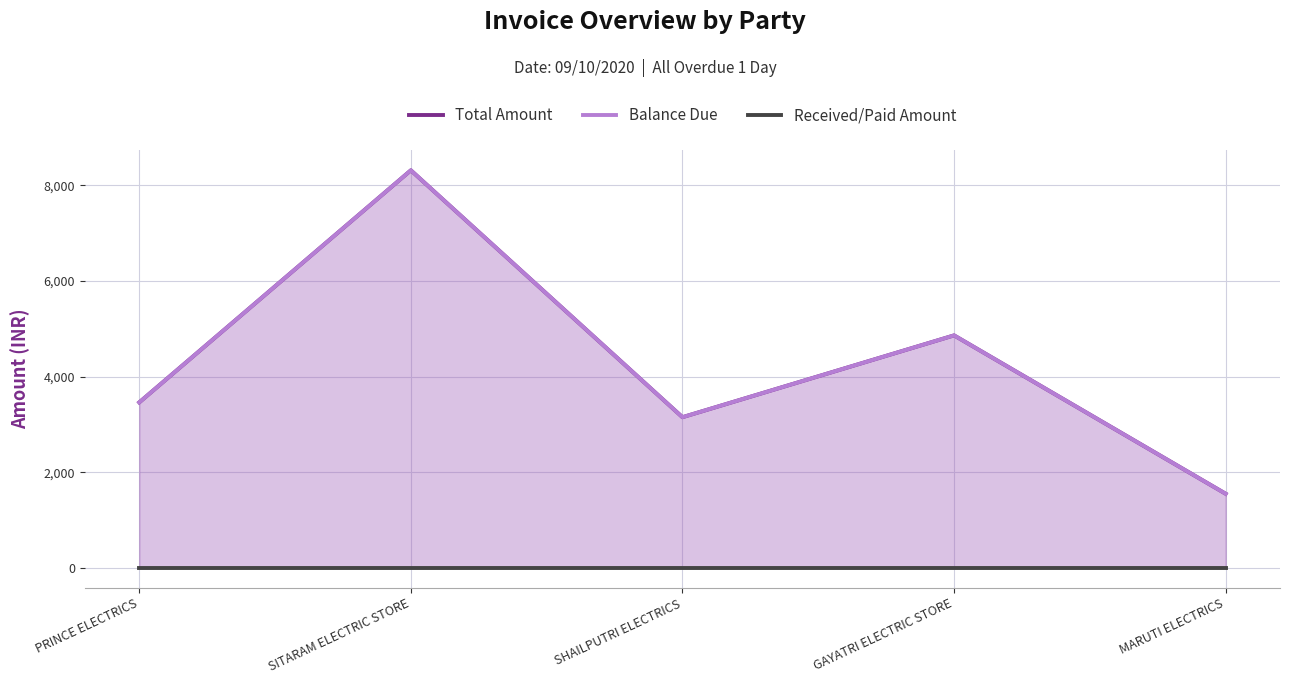

Where is Total Amount nearest to the value 4930?

GAYATRI ELECTRIC STORE